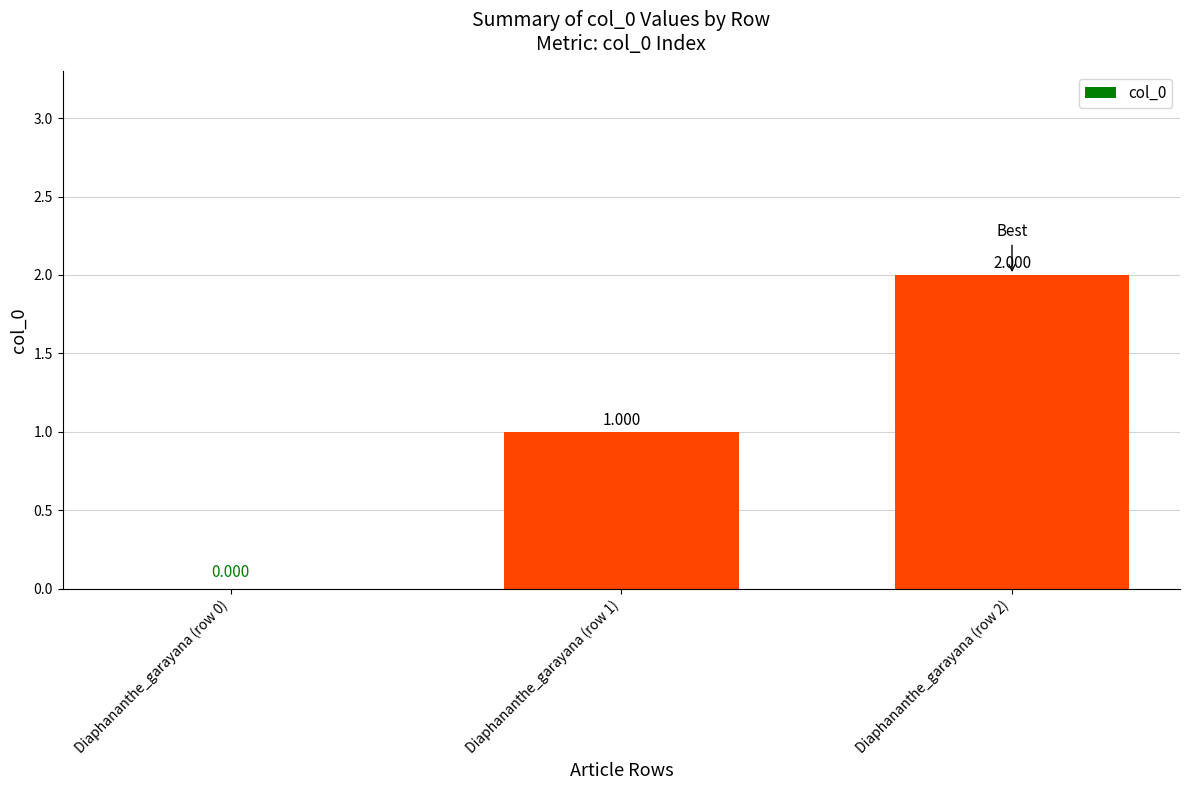

Which label corresponds to the largest value in the chart?

Diaphananthe_garayana (row 2)